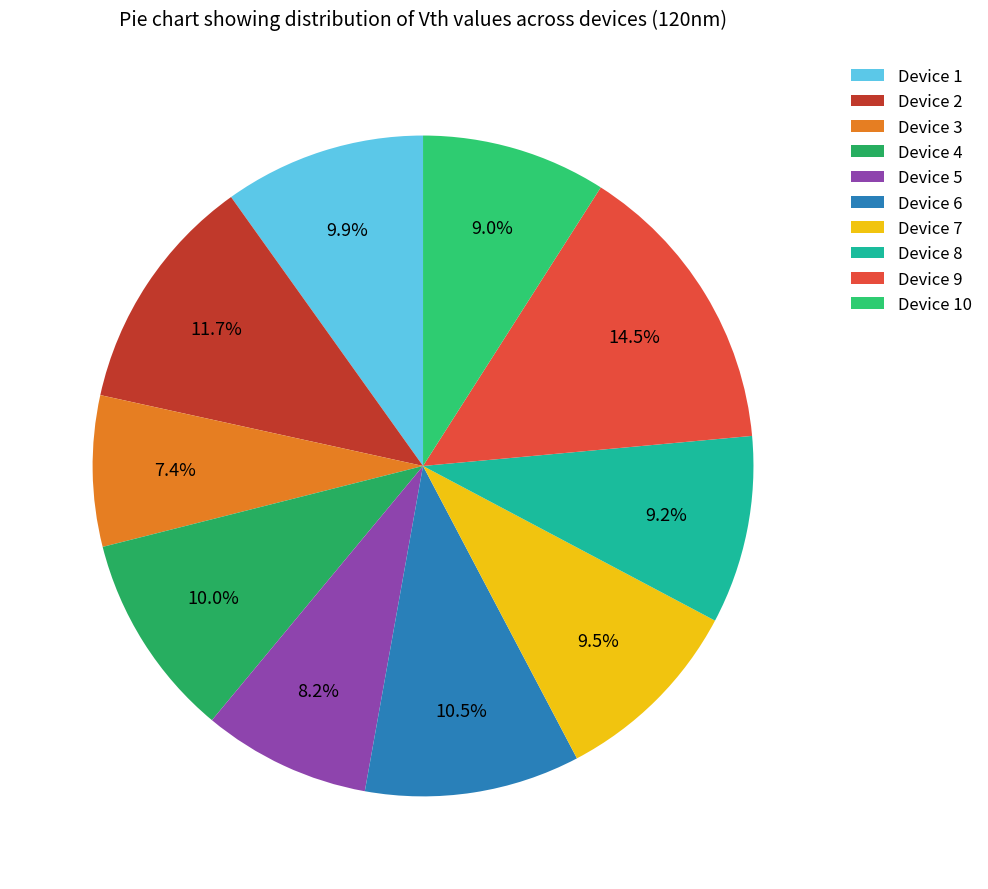

Rank the categories by value from lowest to highest.

Device 3, Device 5, Device 10, Device 8, Device 7, Device 1, Device 4, Device 6, Device 2, Device 9